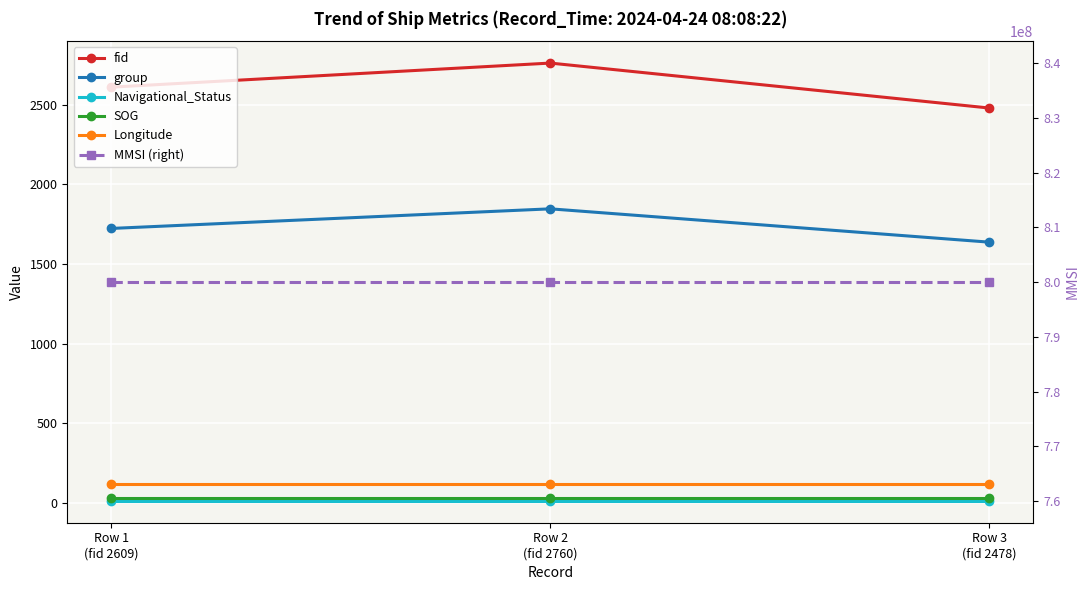

Reading right to left, what are all the values shown in this chart?

fid: 2478.0	2760.0	2609.0
group: 1637.0	1846.0	1723.0
Navigational_Status: 15.0	15.0	15.0
SOG: 31.8	31.8	31.8
Longitude: 119.9	119.9	119.9
MMSI (right): 800034378.0	800034378.0	800034378.0